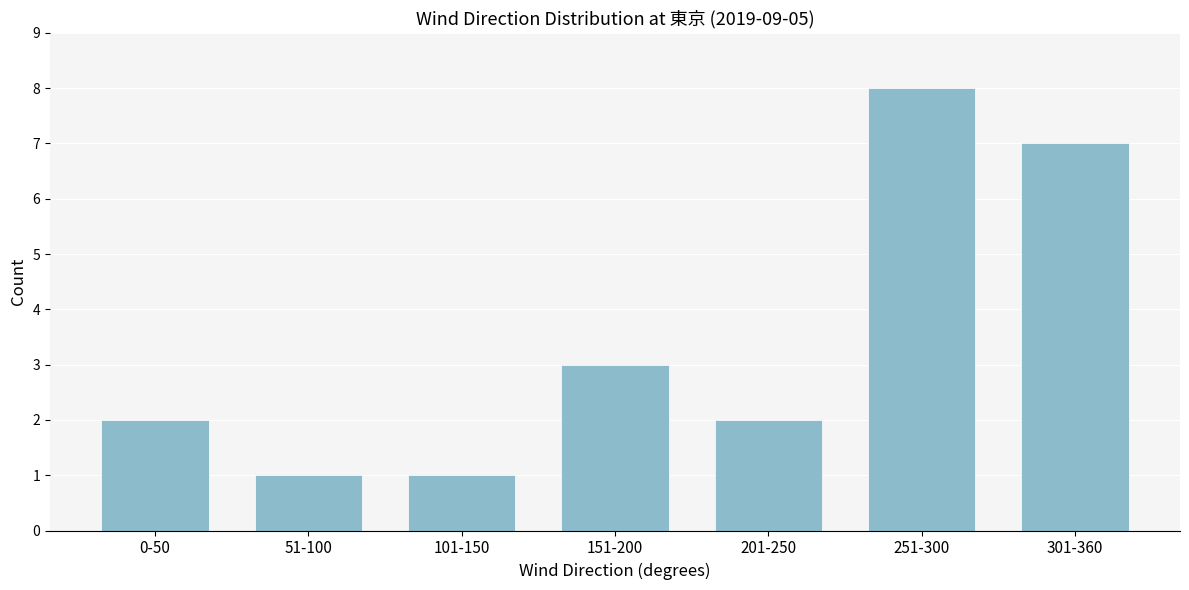

Reading left to right, extract all data points from this chart.

0-50=2	51-100=1	101-150=1	151-200=3	201-250=2	251-300=8	301-360=7